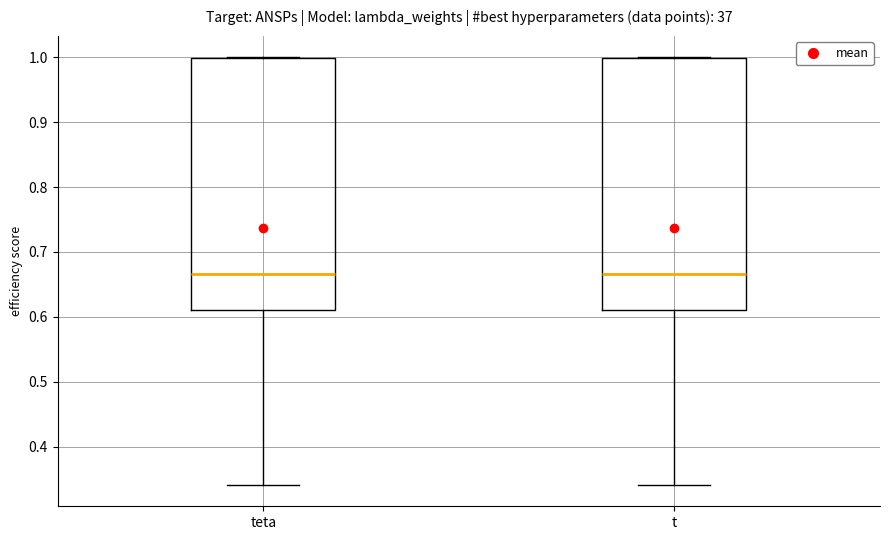

Reading left to right, read every box against the y-axis: the position of its median line, the range the box covers, and the ends of its whiskers. The values are not printed on the chart, so give them approximately, as read against the axis.

teta: median 0.67, box 0.61 to 1.00, whiskers 0.34 to 1.00
t: median 0.67, box 0.61 to 1.00, whiskers 0.34 to 1.00